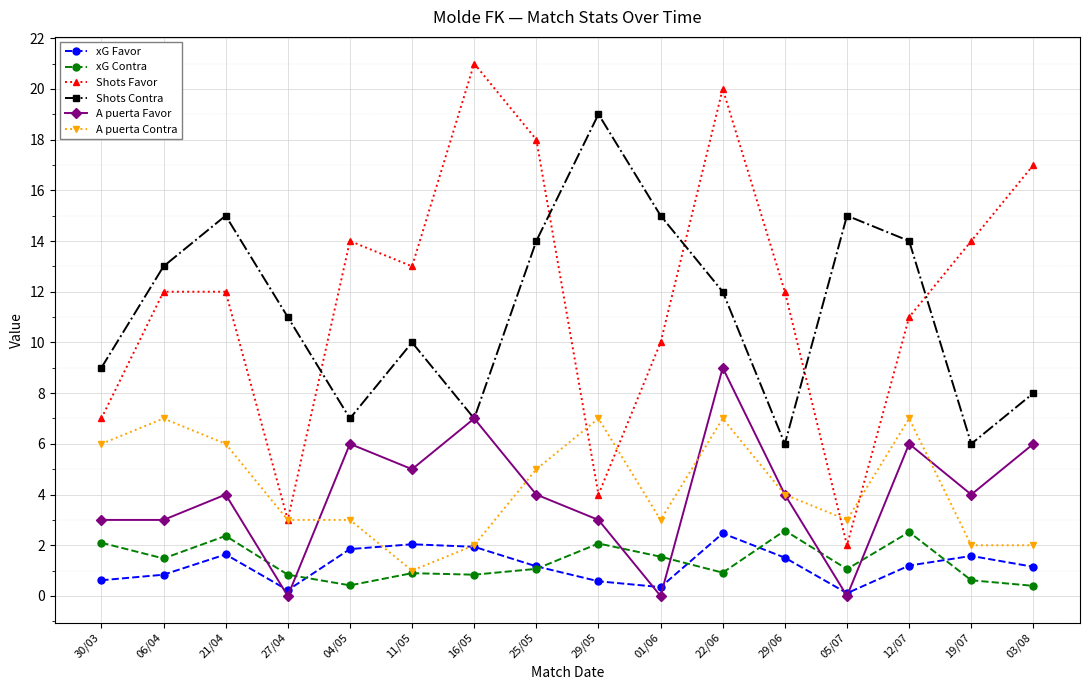

Is it true that Shots Favor equals 3.0 at 27/04?

True